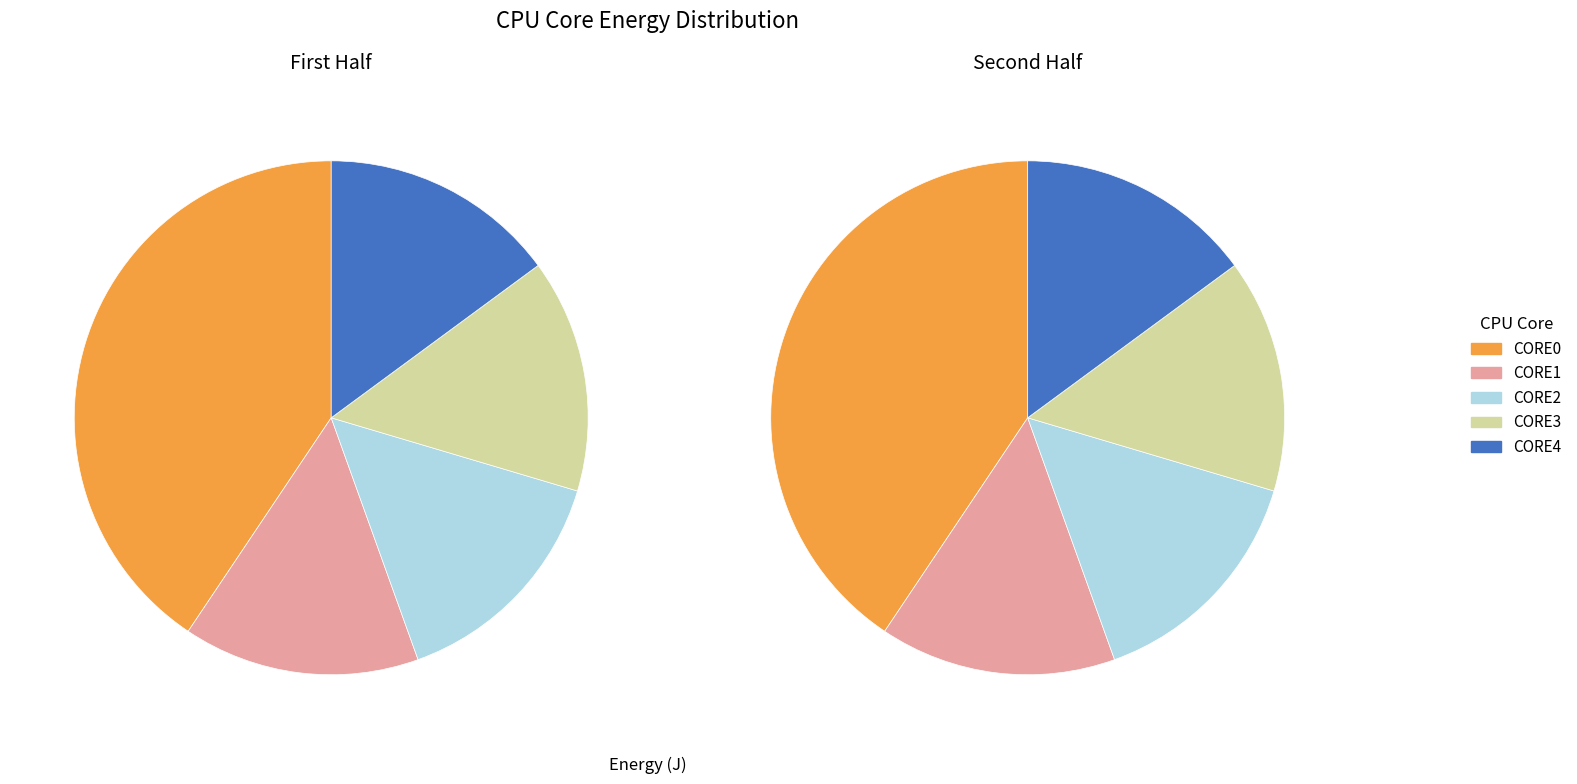

Is the sum of CORE2 and 22 greater than half?

No